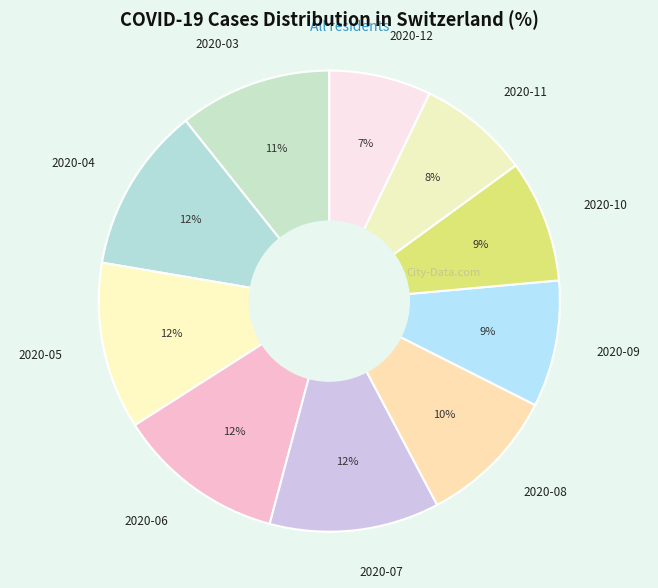

Between 2020-08 and 2020-03, which is larger?

2020-03